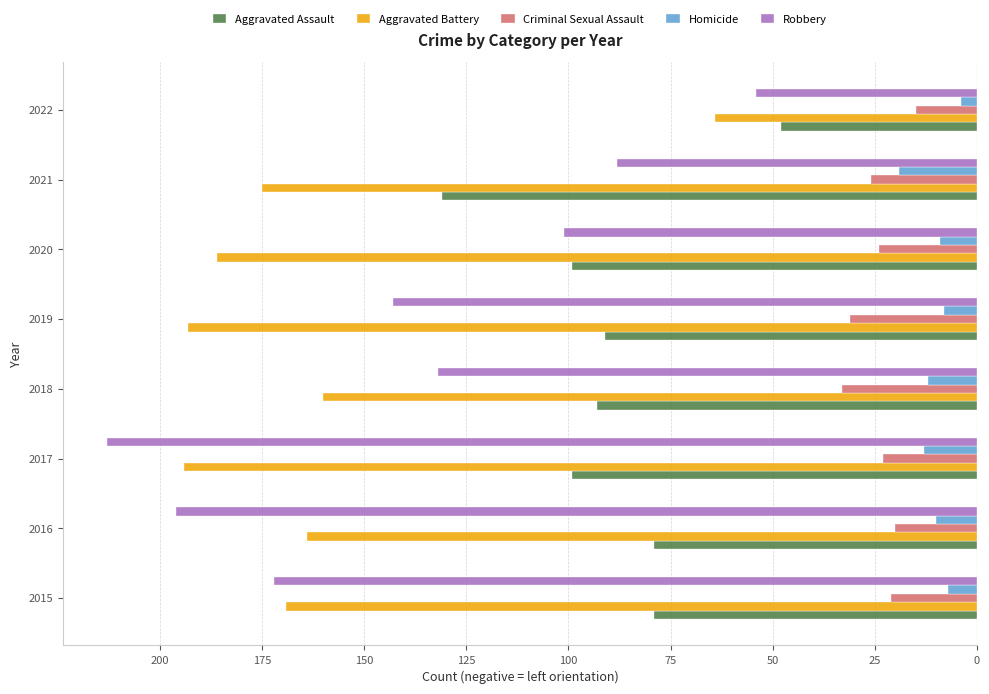

What is the value of the Criminal Sexual Assault bar at the 2nd from the left?

-20